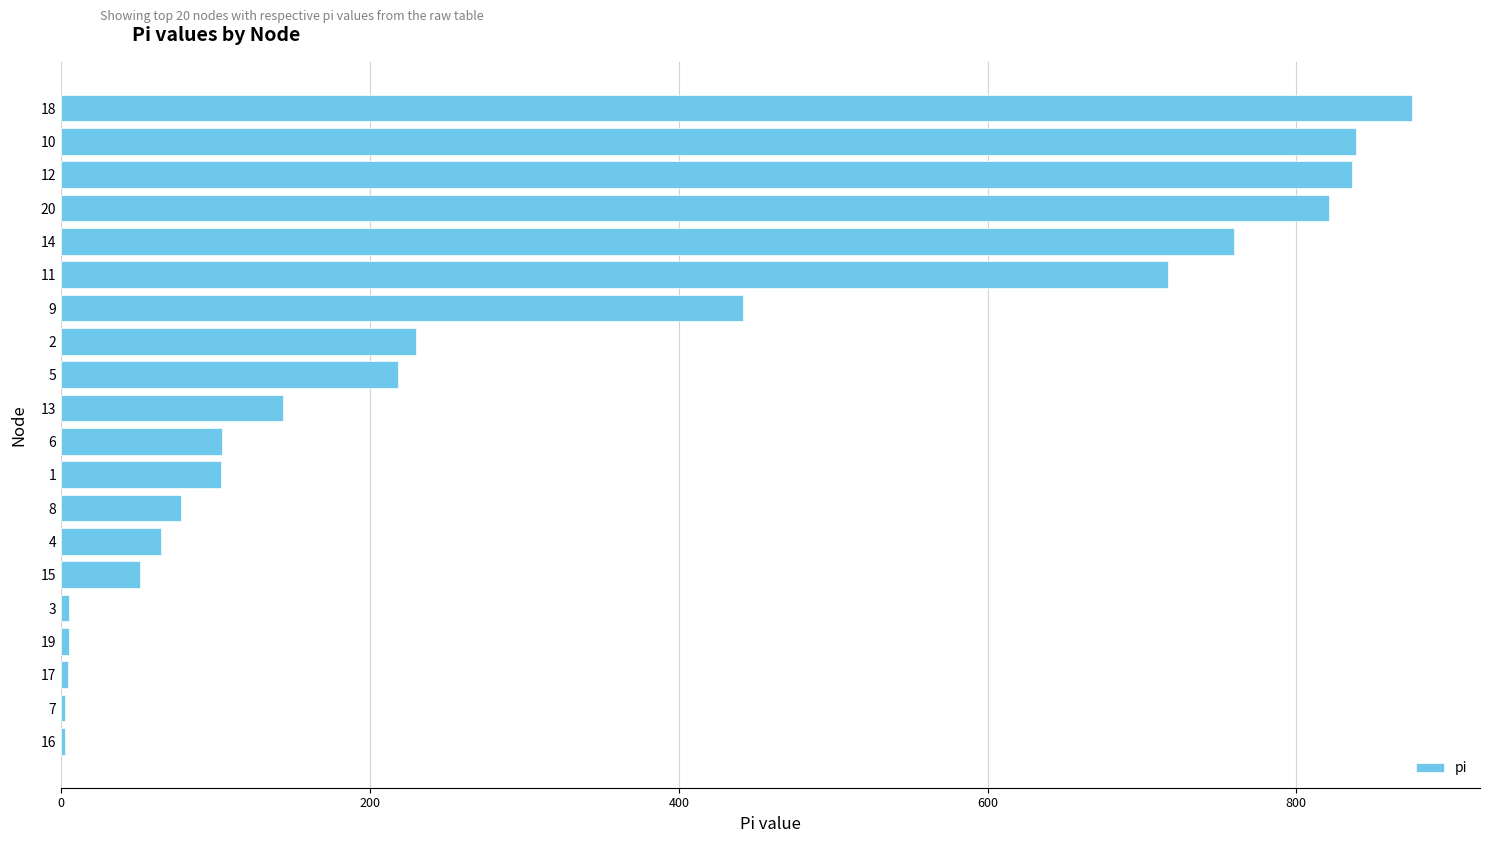

What is the ratio of the value at 20 to the value at 11?

1.1